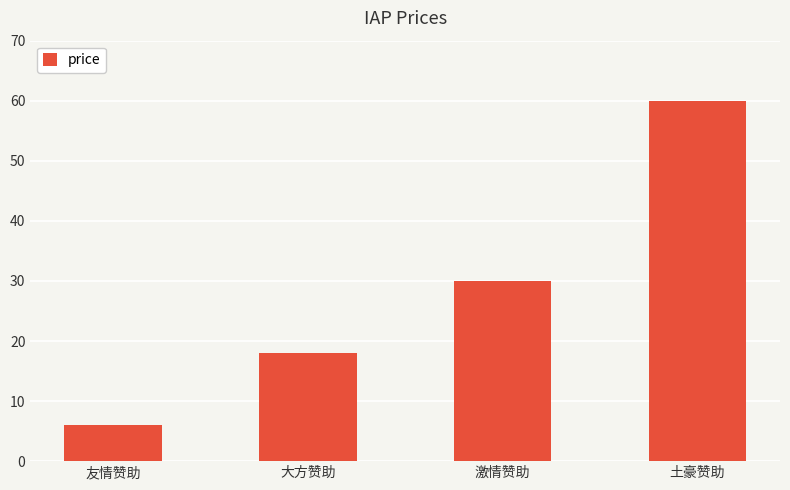

What is the change in value from 友情赞助 to 大方赞助?

+12